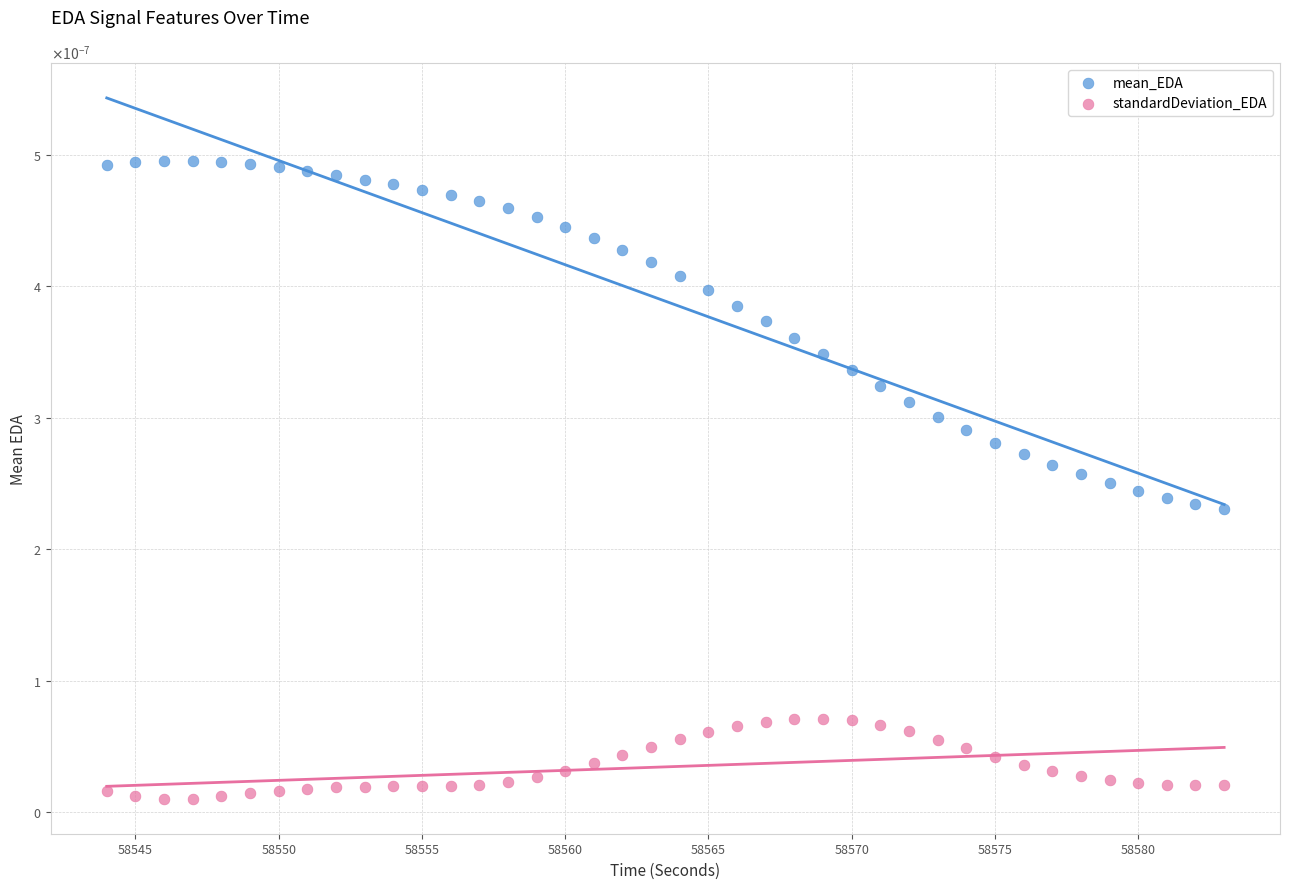

Which series reaches the maximum Y coordinate?

mean_EDA